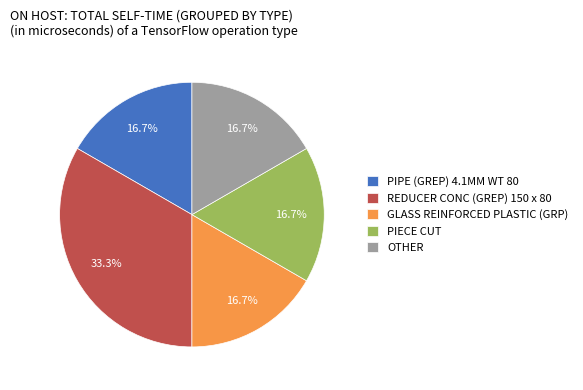

Which slice is the largest?

REDUCER CONC (GREP) 150 x 80